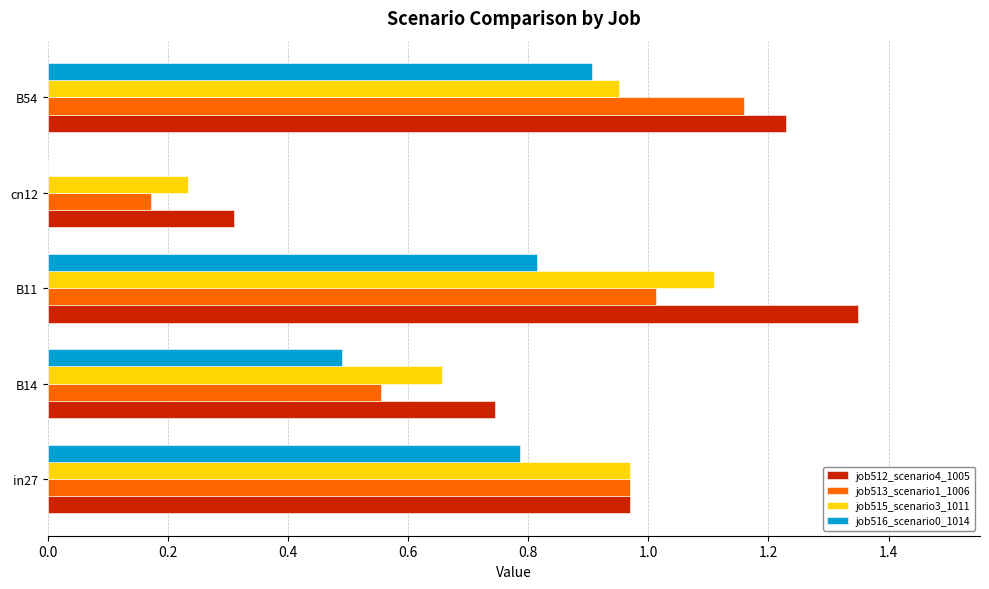

The value of job512_scenario4_1005 at B54 is 2.2. True or false?

False